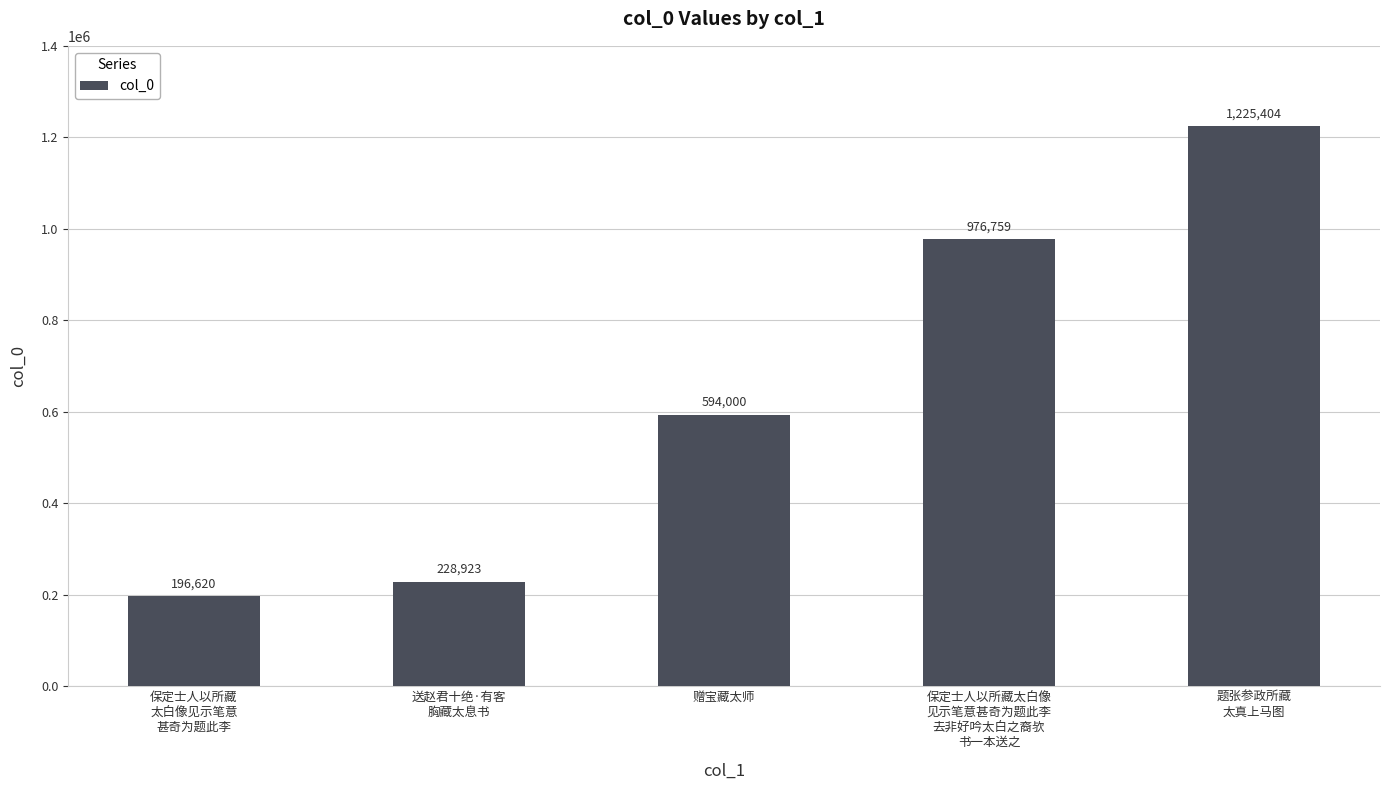

Where is the data nearest to the value 711012?

赠宝藏太师